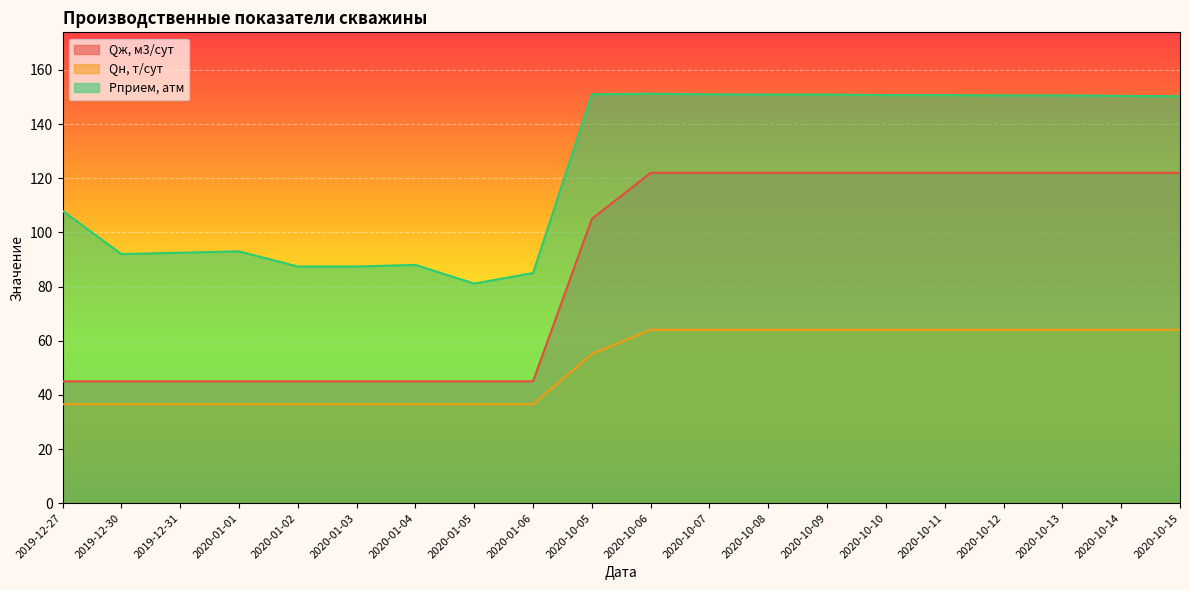

What is the sum of all Qж, м3/сут values?

1730.0